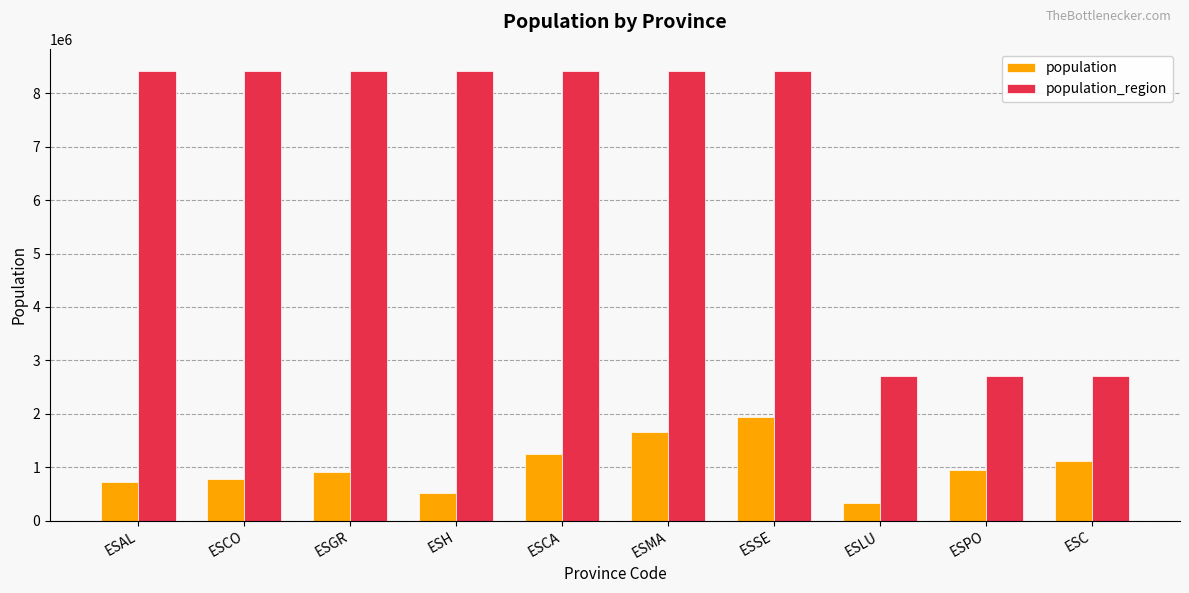

How many population_region values are between 2699499 and 8414240?

10